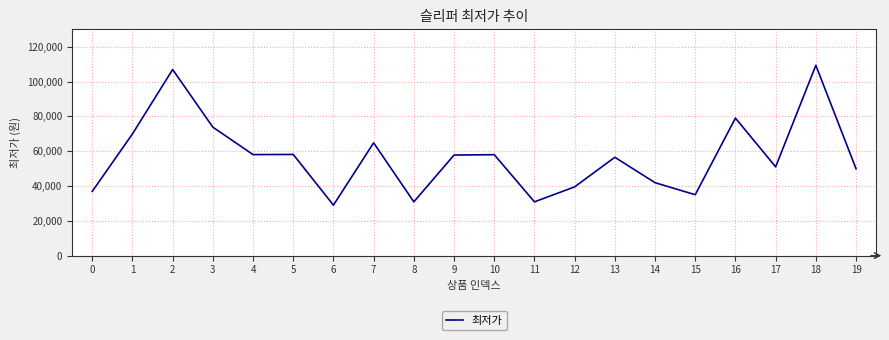

Which category has the highest value across all series?

18